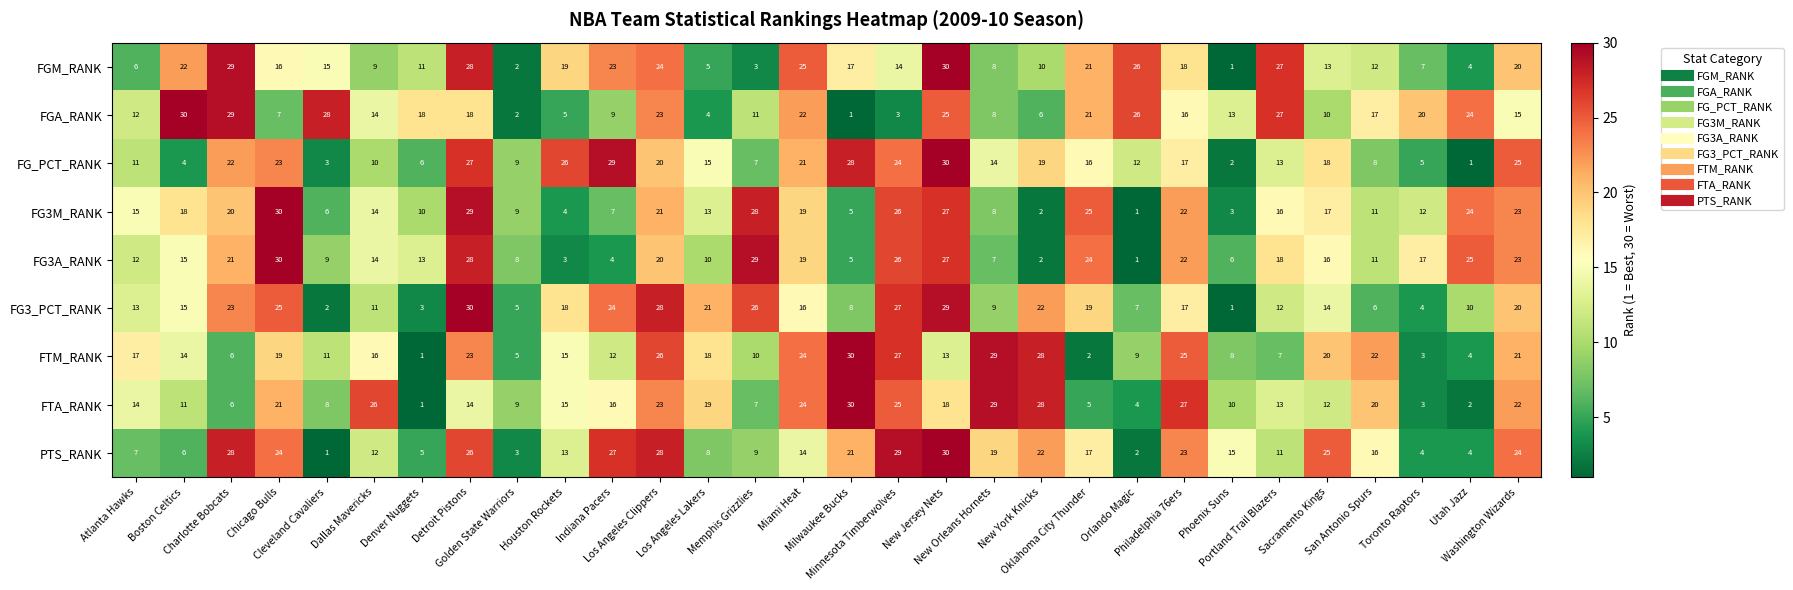

What is the greatest value displayed?

30